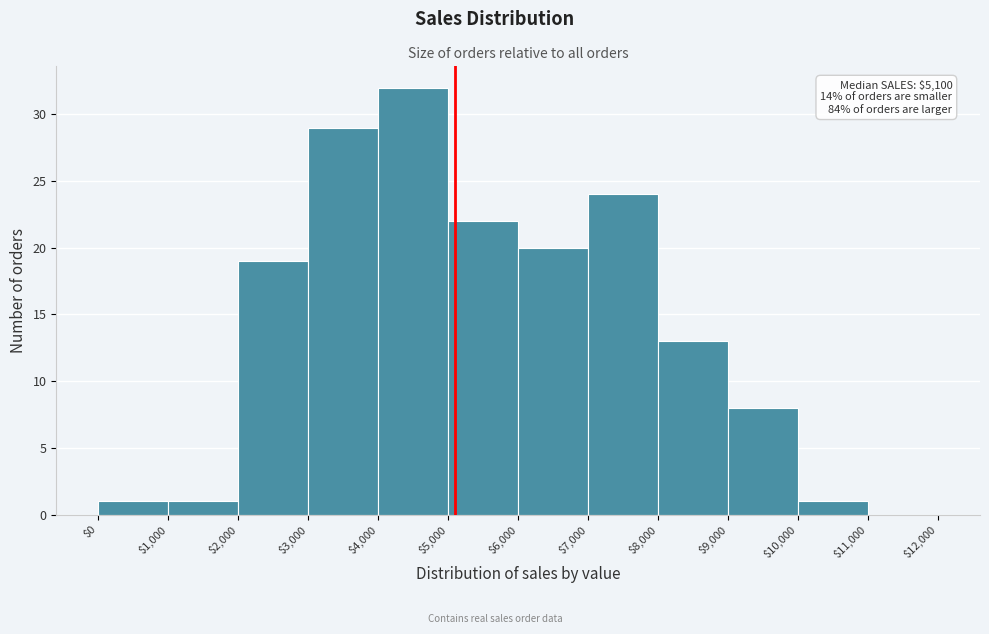

Over which range of the x-axis is the bar tallest?

$4,000 to $5,000